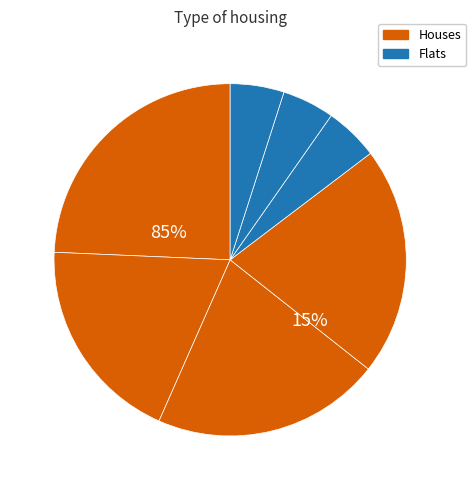

True or false: 寄徐左司 accounts for 15% of the total.

False